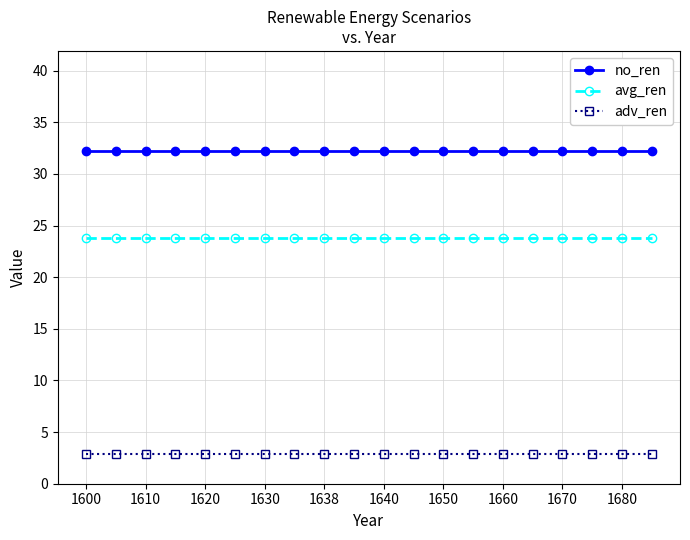

What is the smallest value displayed?

2.9